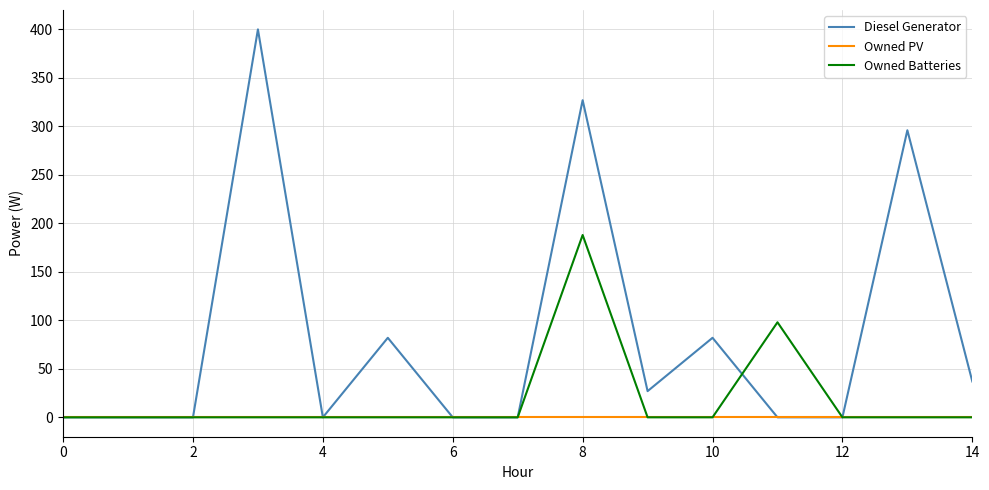

What is the difference between the second highest and minimum values in the Diesel Generator series?

327